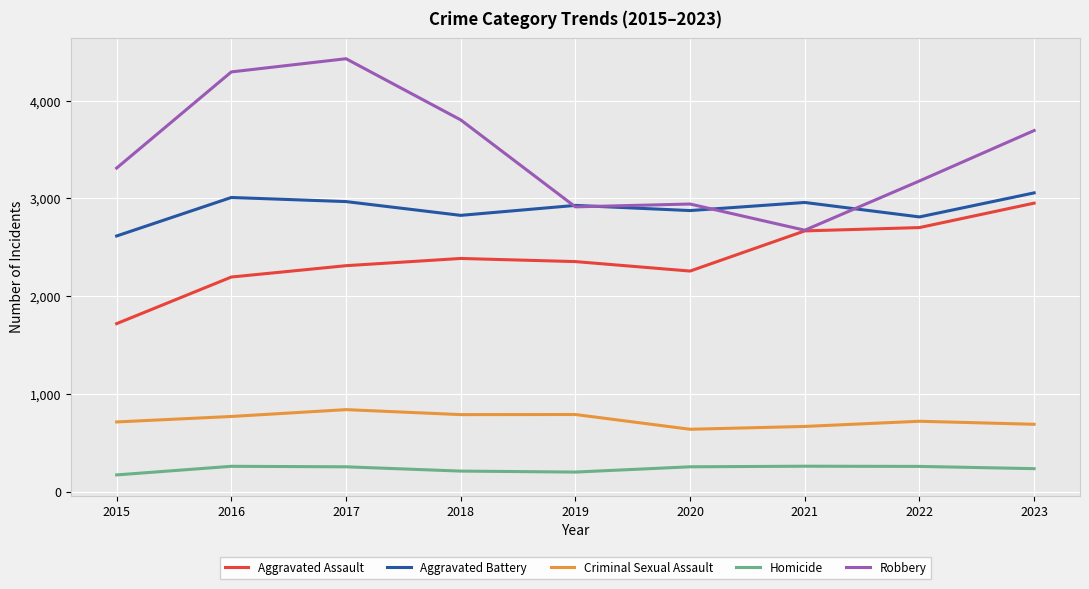

Is the value of Aggravated Battery at 2015 greater than the value of Homicide at 2020?

Yes